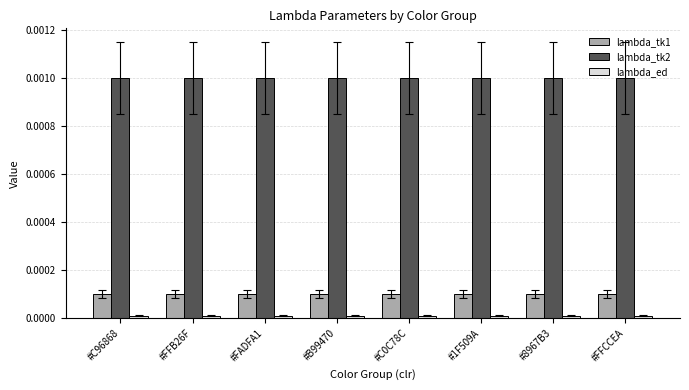

Which series has the largest total across all categories?

lambda_tk2